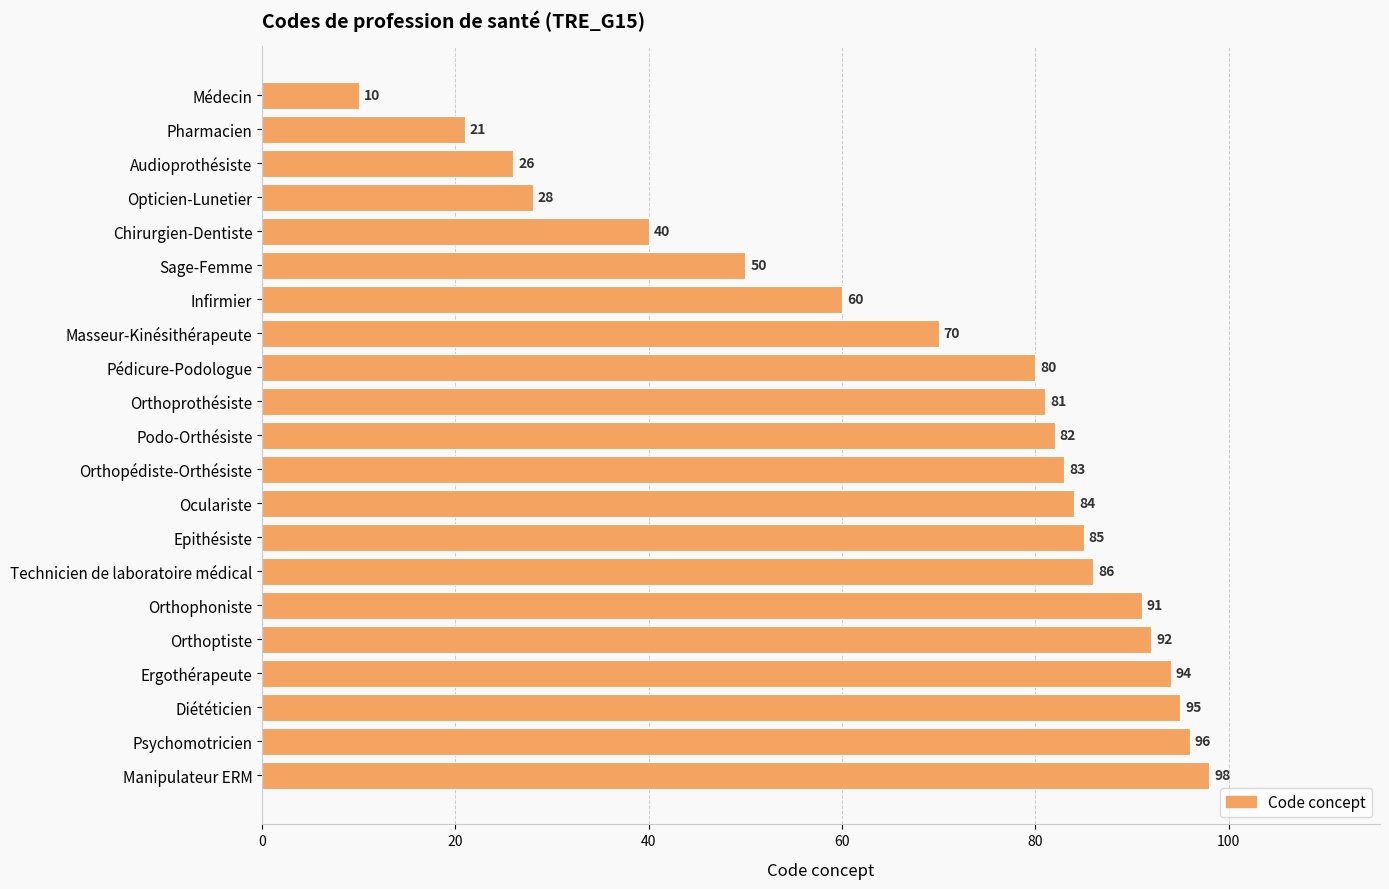

What is the minimum value shown in the chart?

10